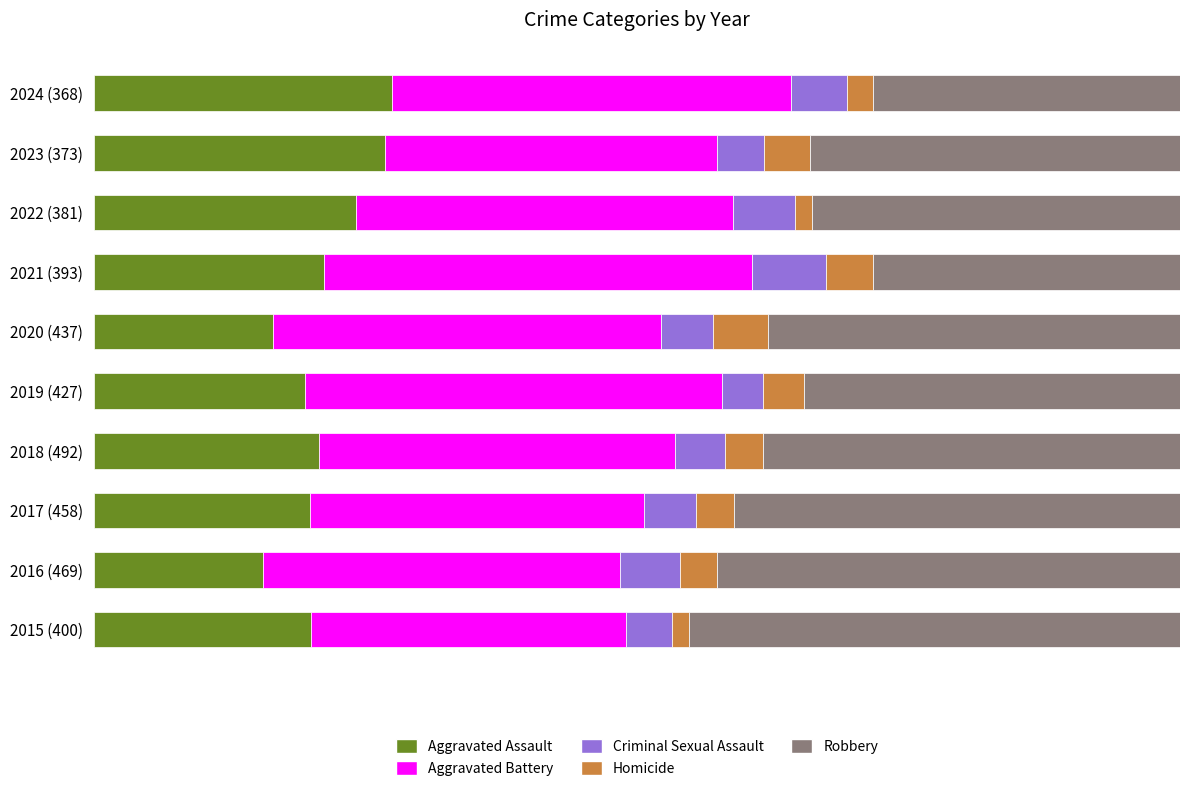

Rank the series by their maximum value, from lowest to highest.

Homicide, Criminal Sexual Assault, Aggravated Assault, Aggravated Battery, Robbery